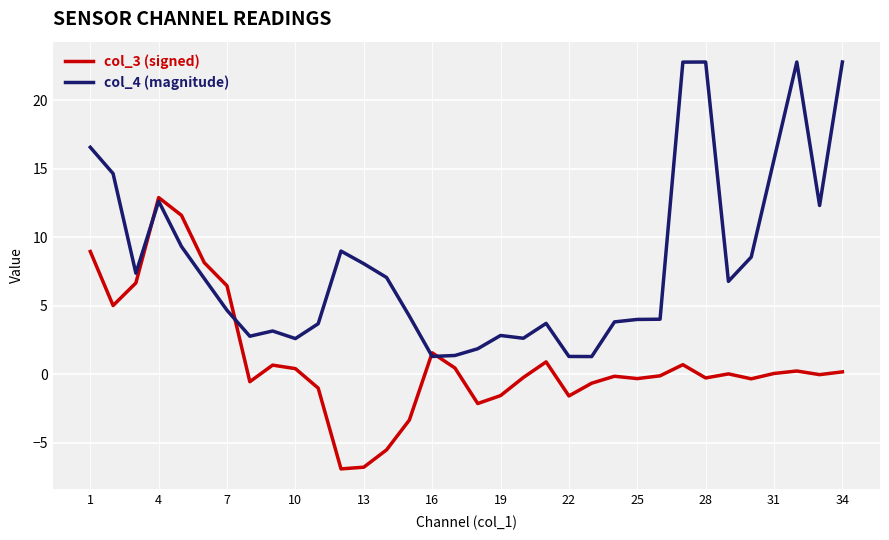

At how many categories does at least one series exceed 20?

4